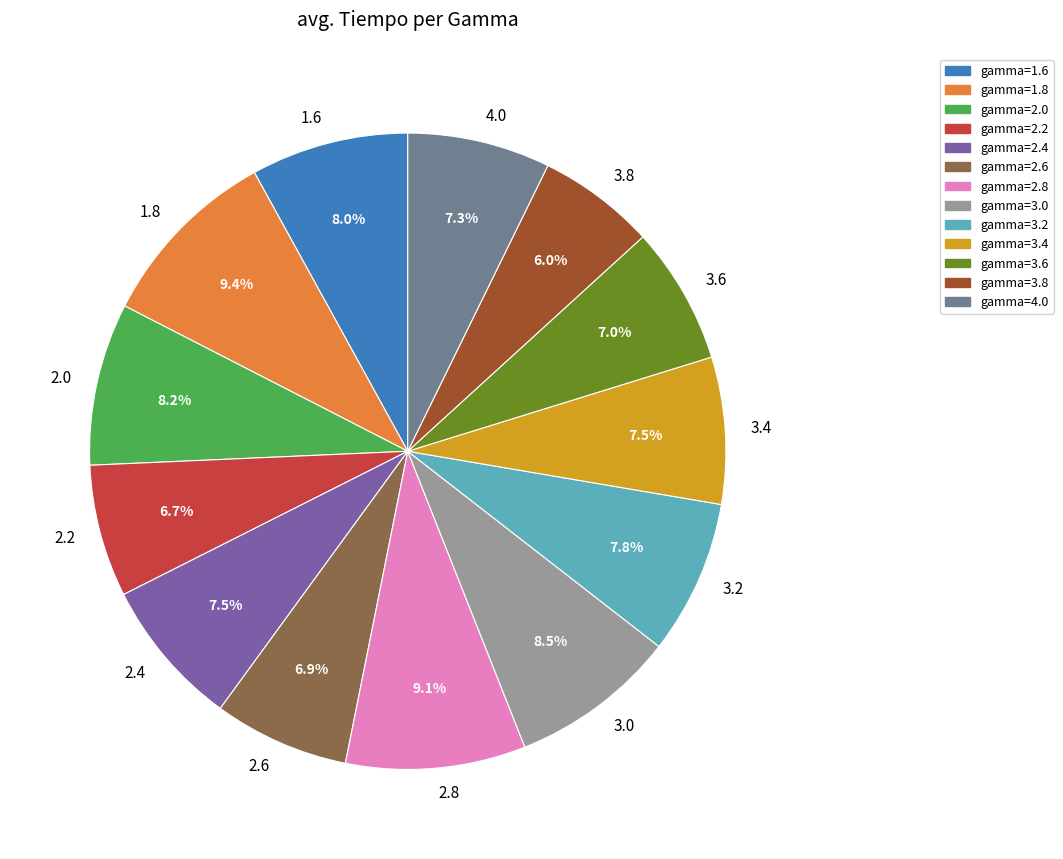

What is the total percentage of 2.8 and 4.0?

16.4%